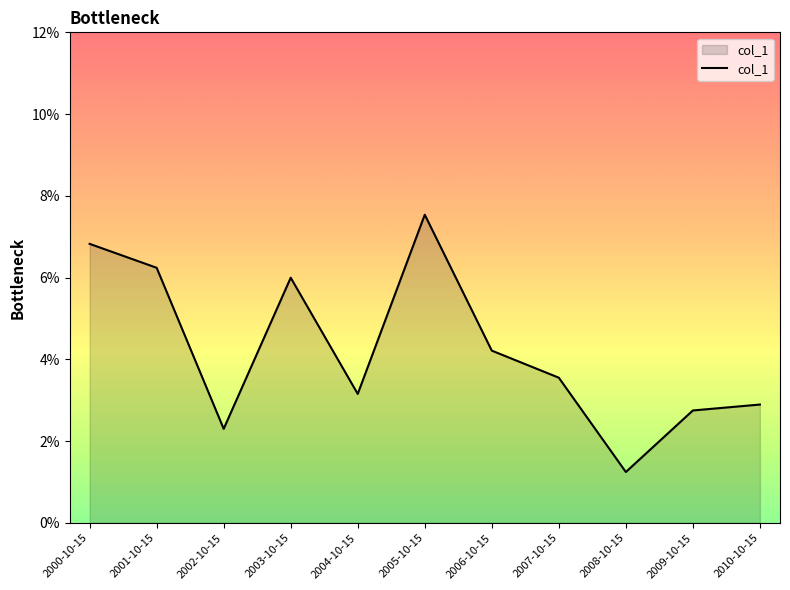

What is the change in value from 2000-10-15 to 2008-10-15?

-0.1